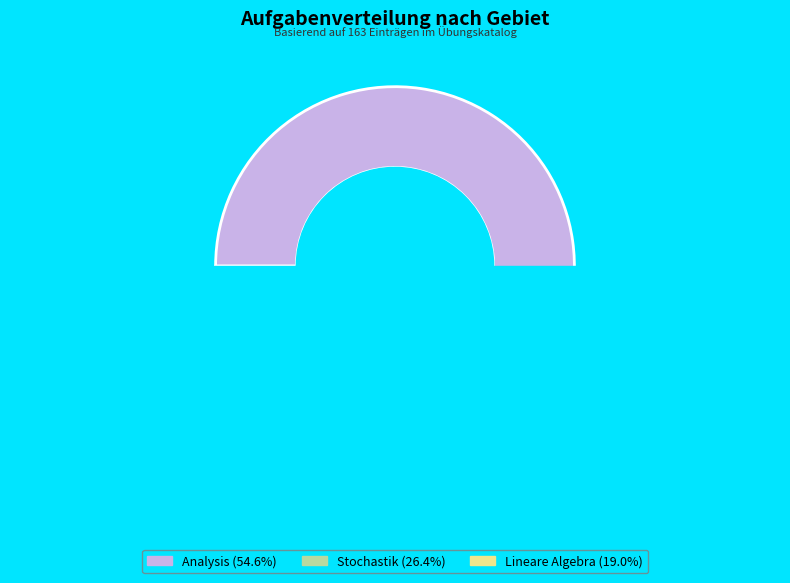

The Analysis slice represents 55% of the pie. True or false?

True